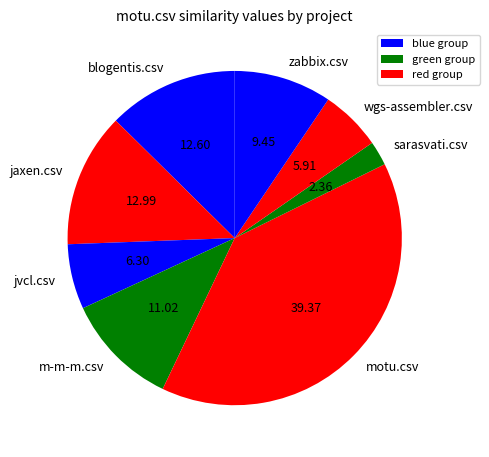

Does blogentis.csv represent more than half of the total?

No